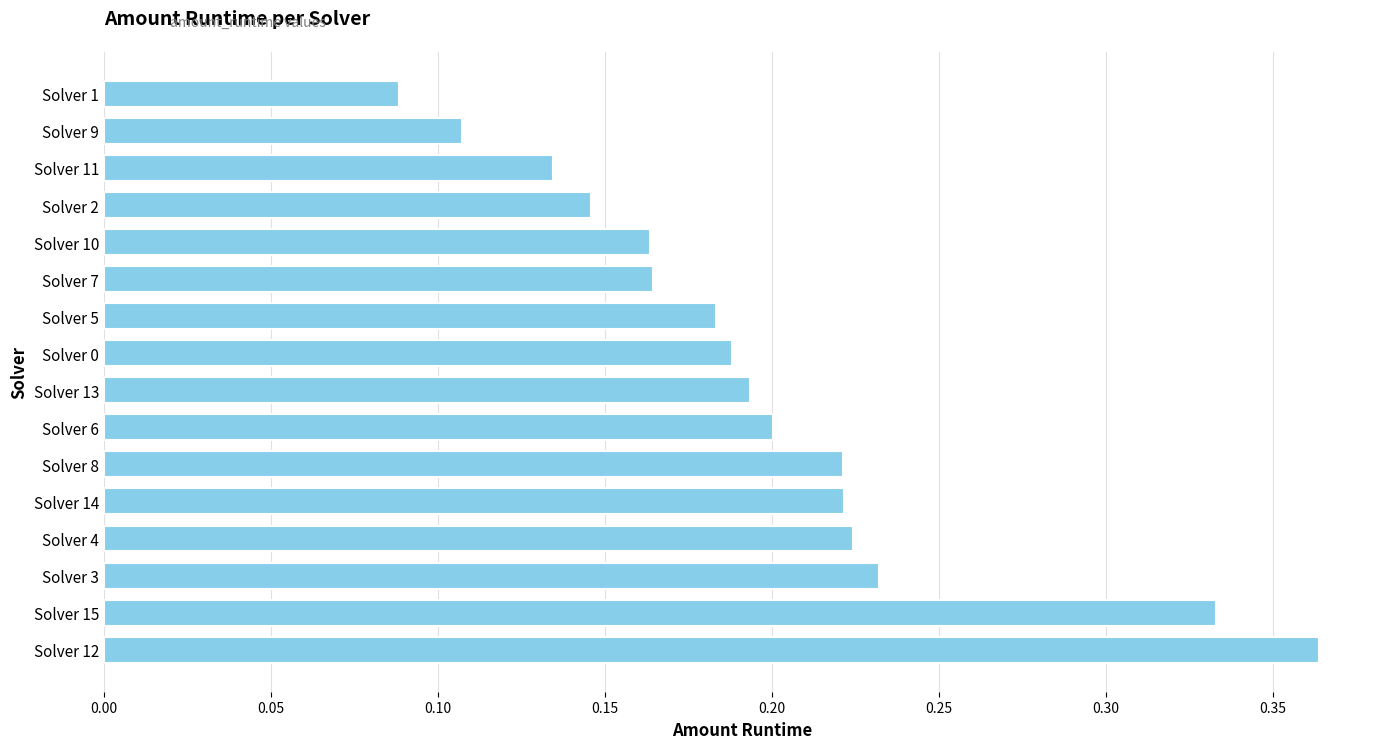

Count the values in the range 0 to 1.

16